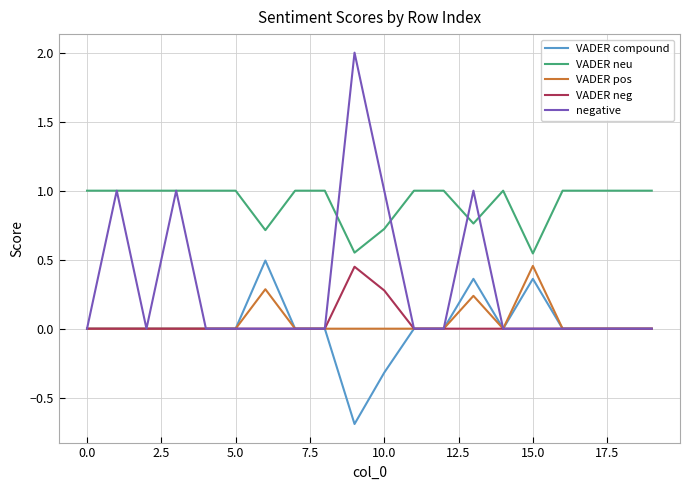

What is the sum of all negative values?

6.0